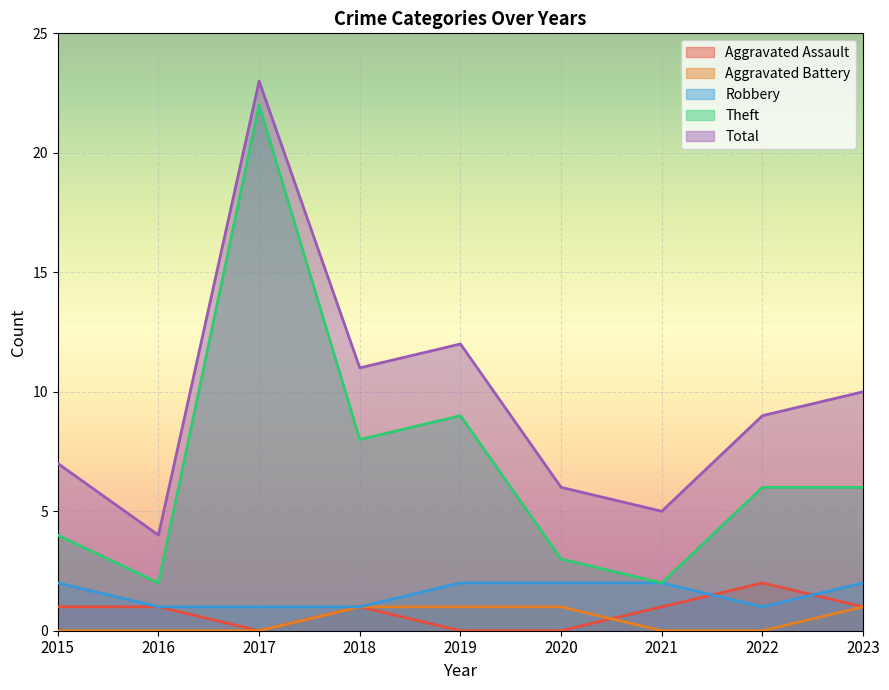

True or false: Robbery and Aggravated Battery cross at least once.

False